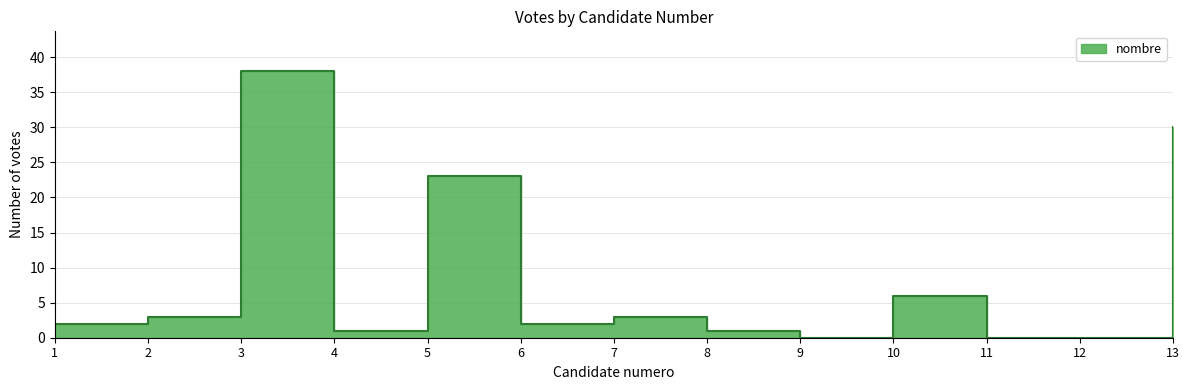

Reading left to right, list all the values displayed in this chart.

2	3	38	1	23	2	3	1	0	6	0	0	30